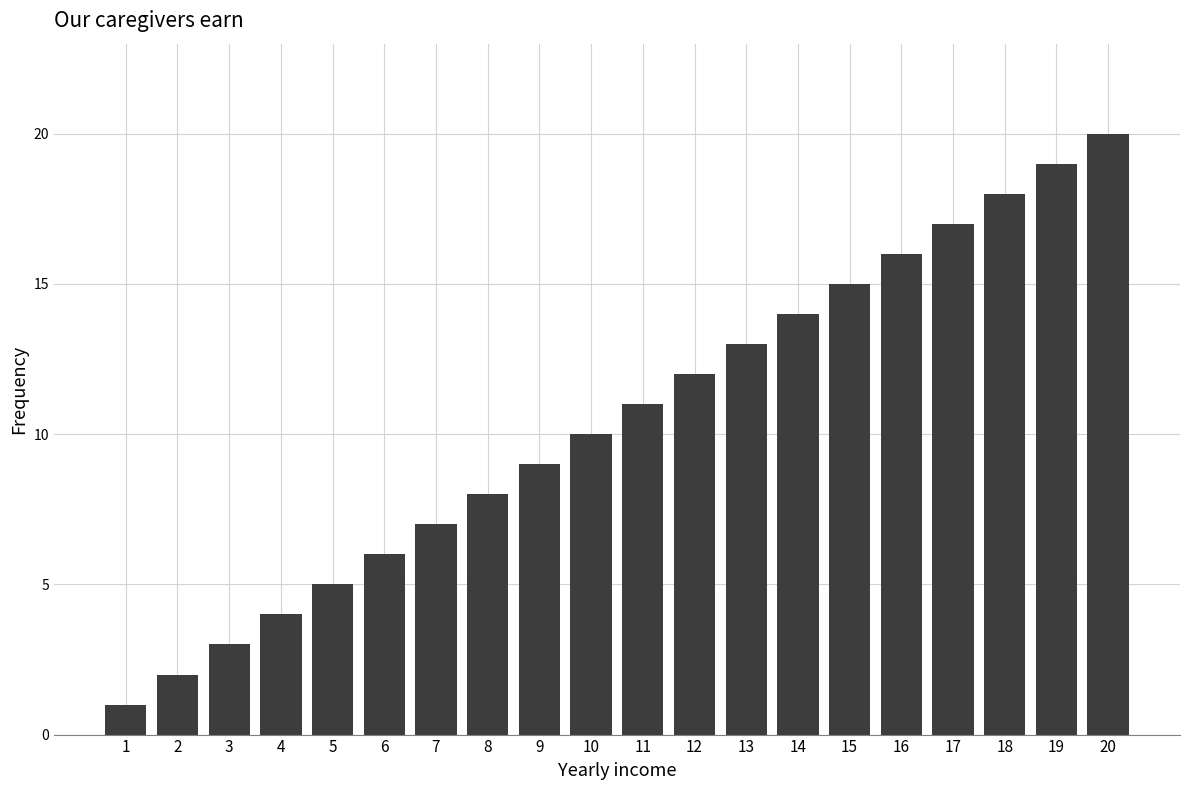

Reading right to left, list all the values displayed in this chart.

20	19	18	17	16	15	14	13	12	11	10	9	8	7	6	5	4	3	2	1